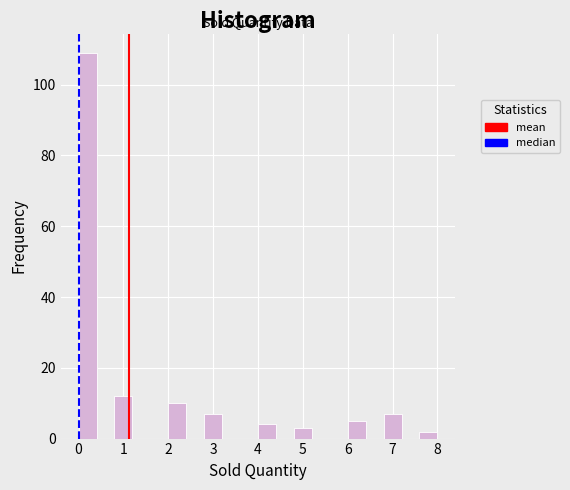

What is the height of the bar covering 7.6 to 8.0 on the x-axis? The values are not printed on the chart, so give them approximately, as read against the axis.

2